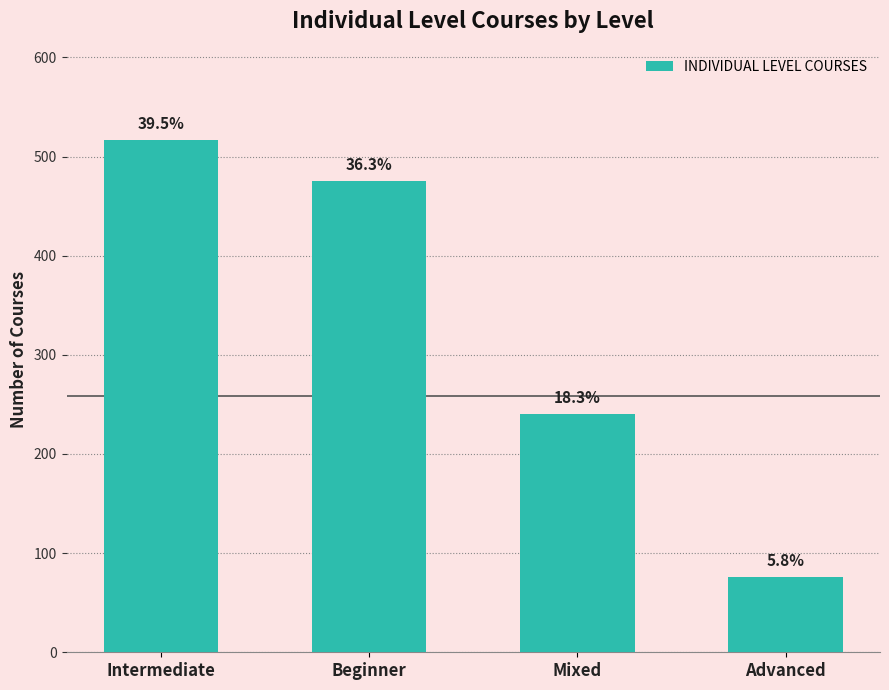

At which label does the data first exceed 475?

Intermediate